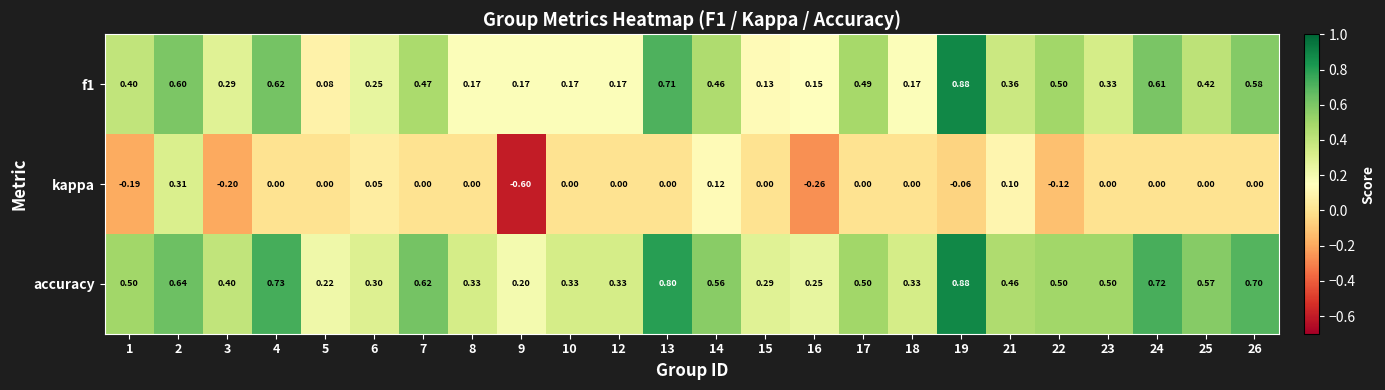

Which series has the largest total across all categories?

accuracy